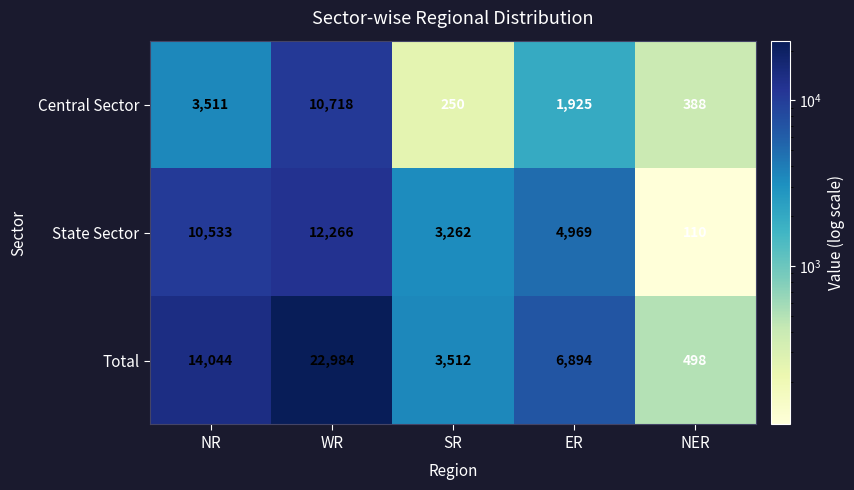

At which category is the sum across all series the highest?

WR